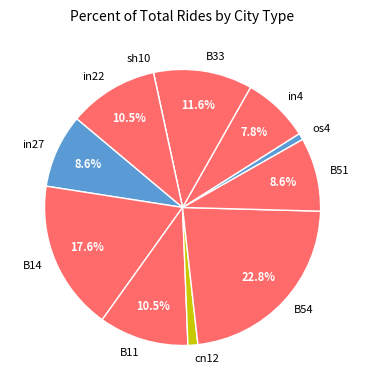

Does any single category account for the majority?

No